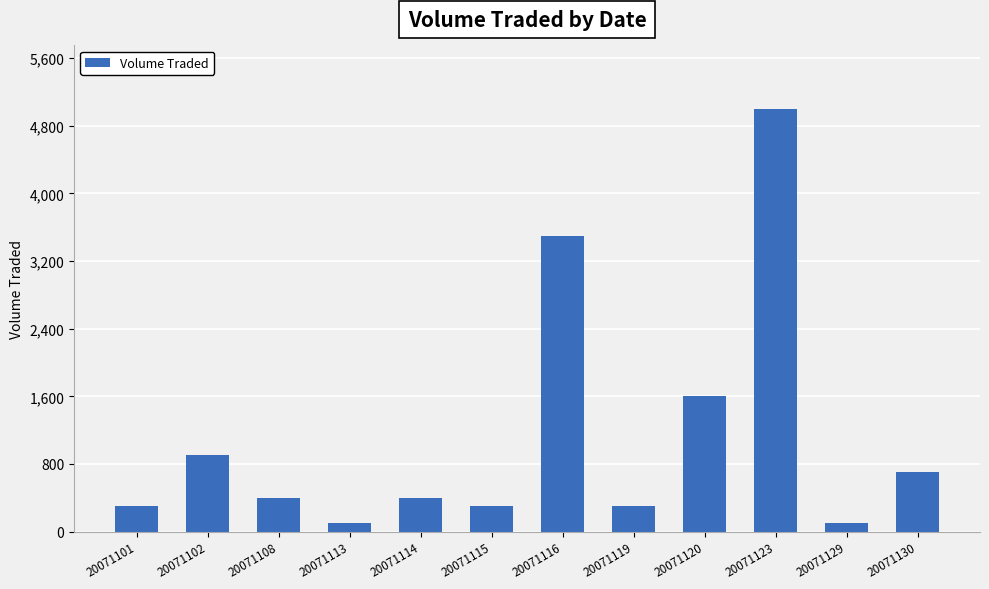

Count the number of data series in this chart.

1